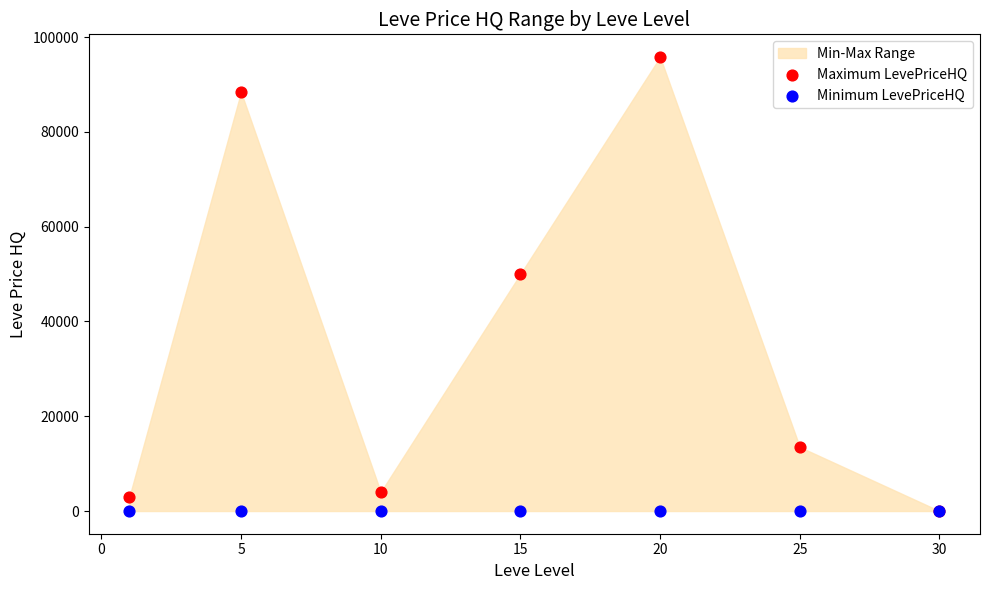

Across all series, what Y value is closest to 47895?

50010.0